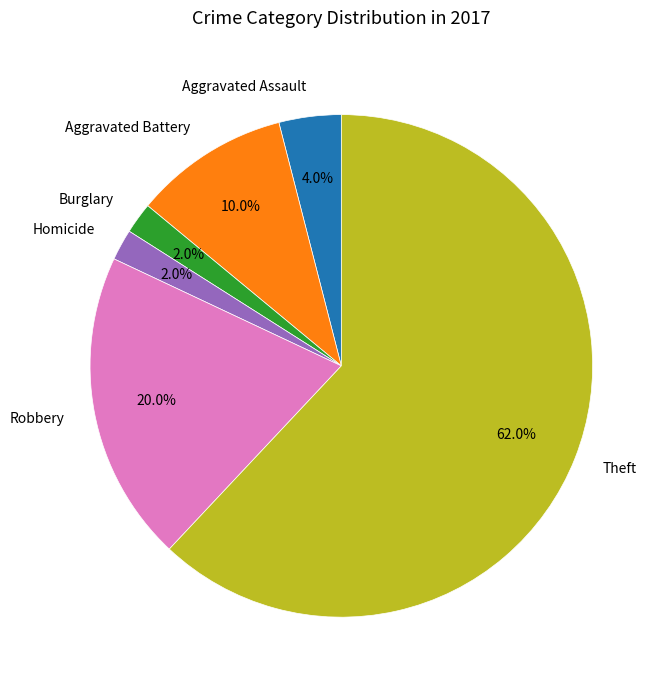

What is the largest slice in the pie chart?

Theft